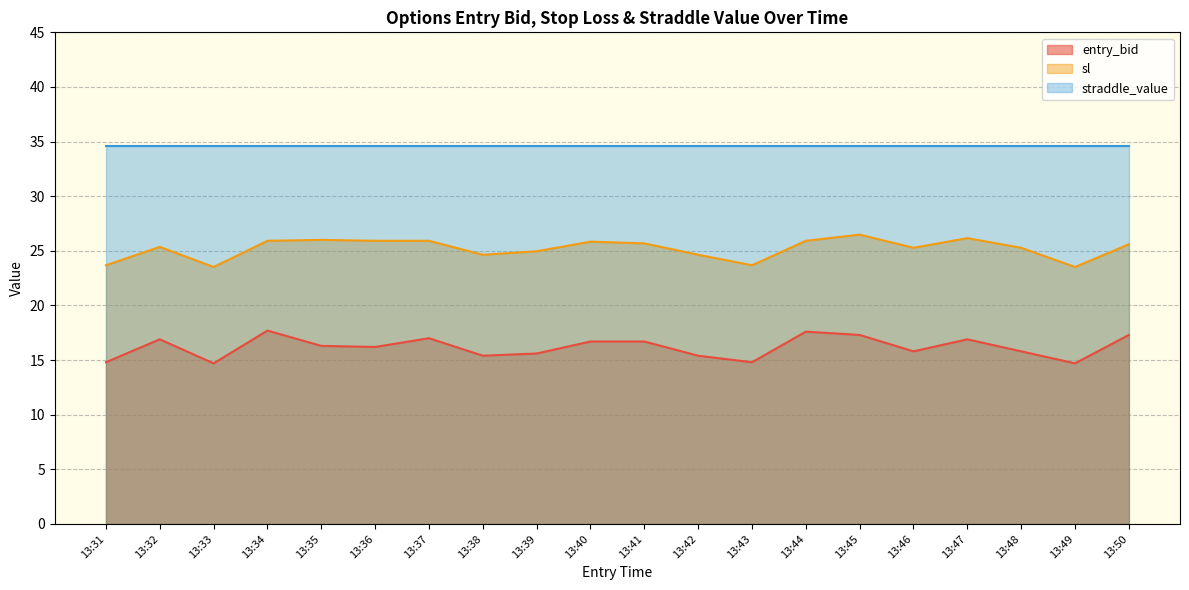

Which series has the widest spread of values?

entry_bid